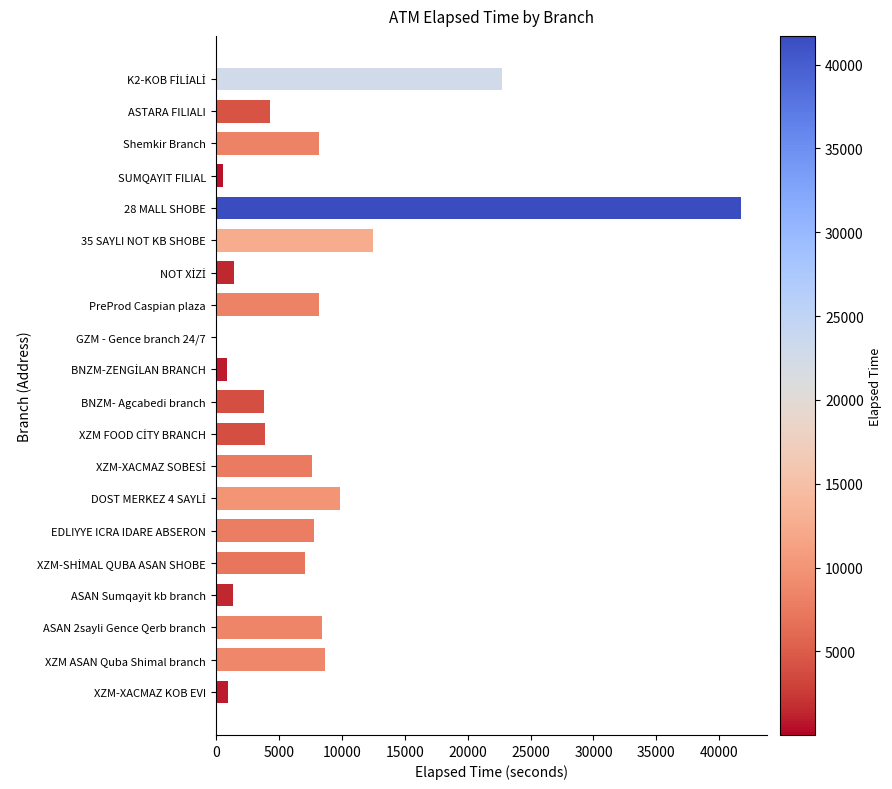

Which label corresponds to the largest value in the chart?

28 MALL SHOBE